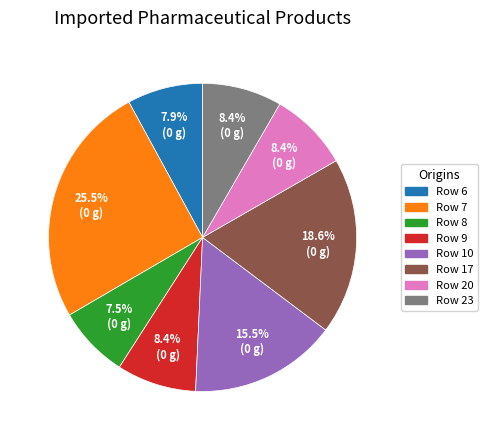

What is the largest slice in the pie chart?

Row 7